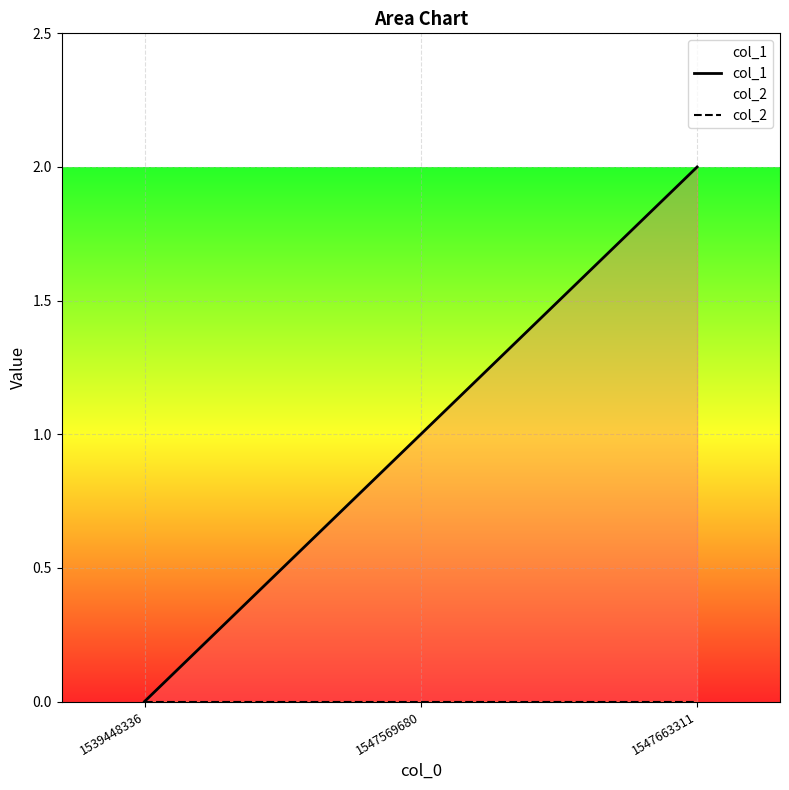

Which series has the largest total across all categories?

col_1